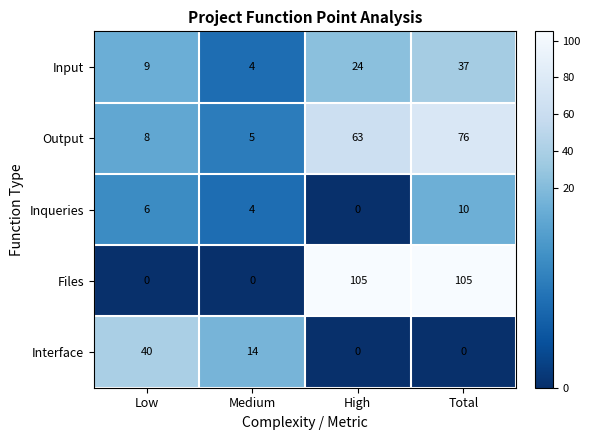

The Input series shows 58 at Total. True or false?

False